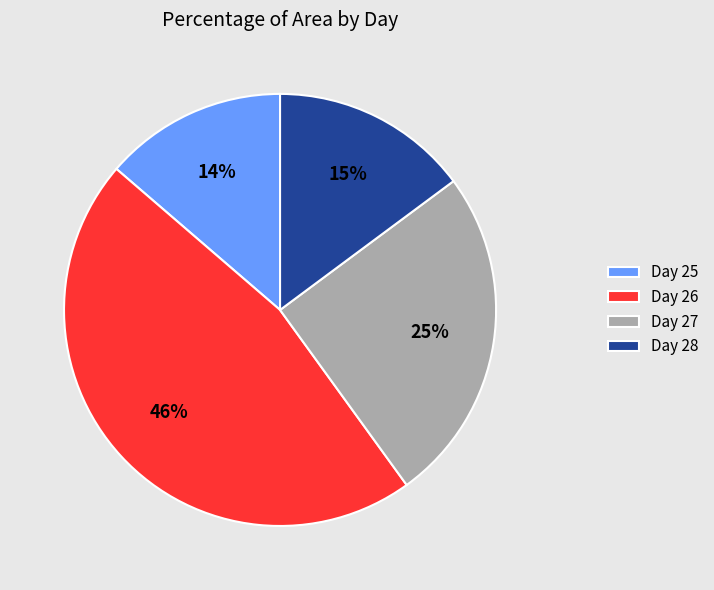

Count the number of slices in the pie.

4